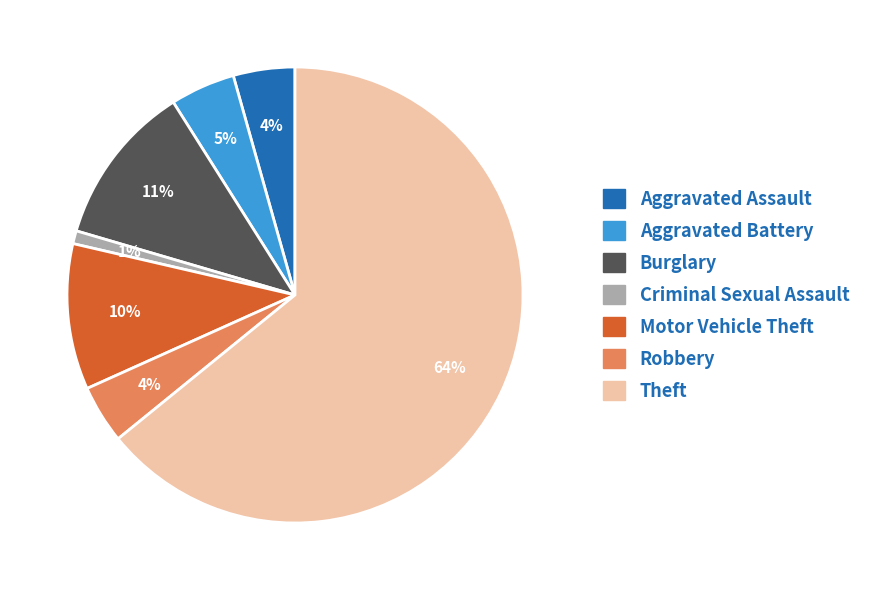

To the nearest percent, what is the average slice percentage?

14%